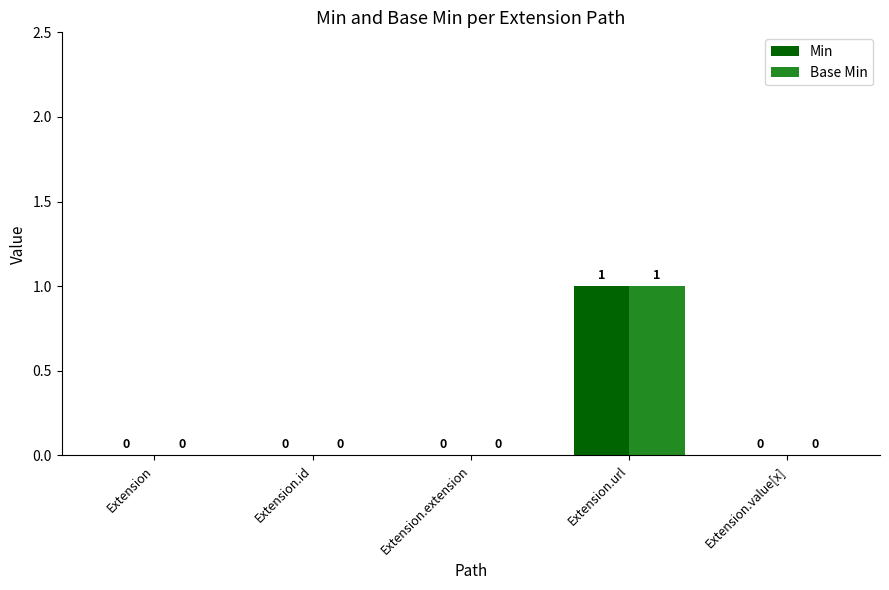

Count the number of categories in the chart.

5